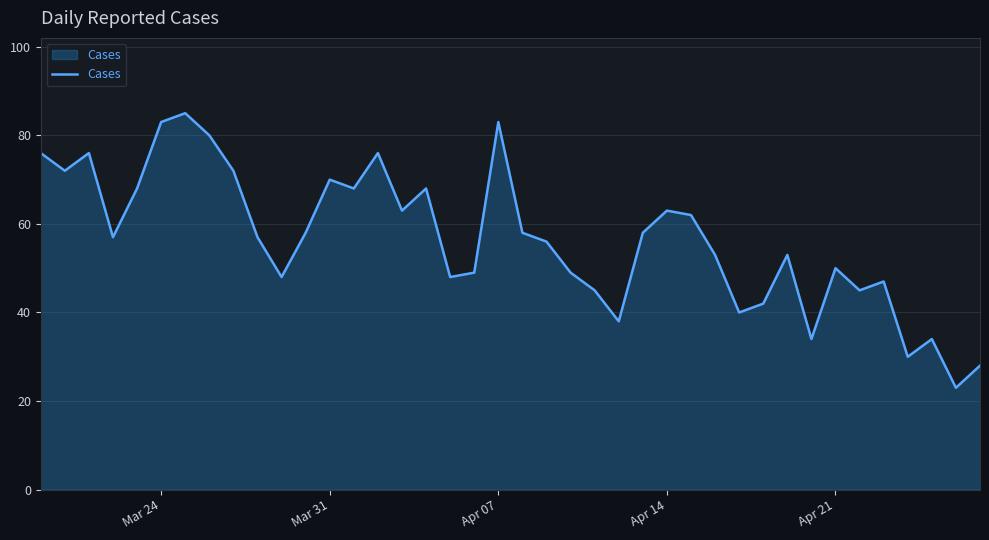

Reading left to right, extract all data points from this chart.

76	72	76	57	68	83	85	80	72	57	48	58	70	68	76	63	68	48	49	83	58	56	49	45	38	58	63	62	53	40	42	53	34	50	45	47	30	34	23	28